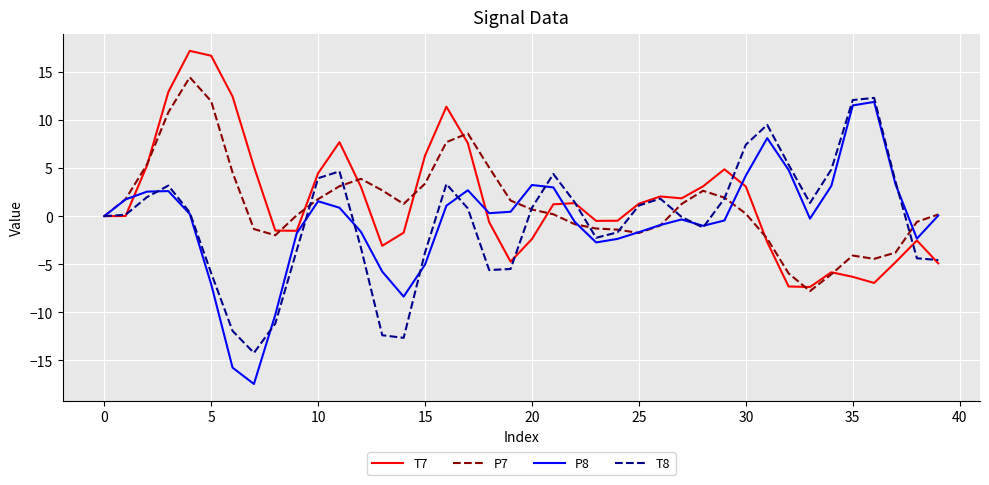

What is the maximum value shown in the chart?

17.2